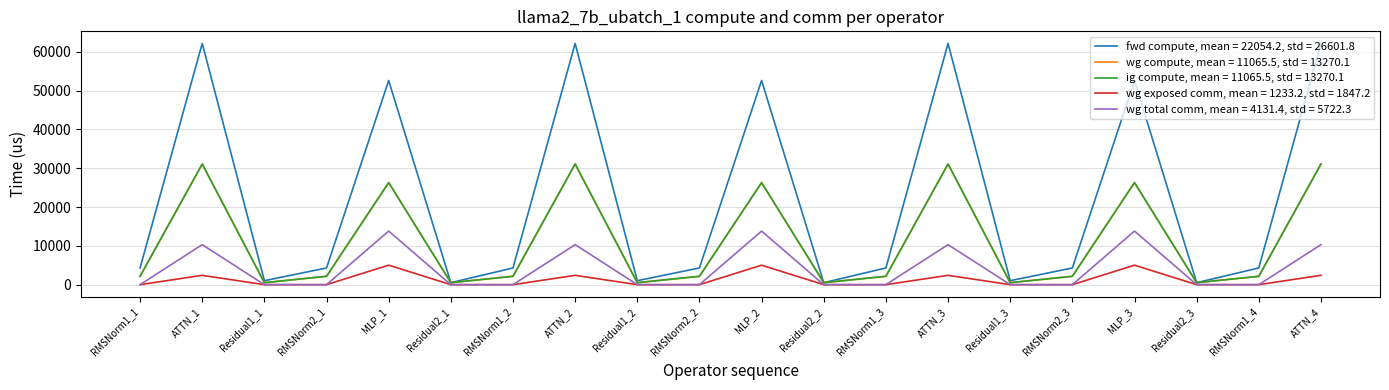

Between MLP_1 and RMSNorm1_3, which series saw the biggest shift?

fwd compute